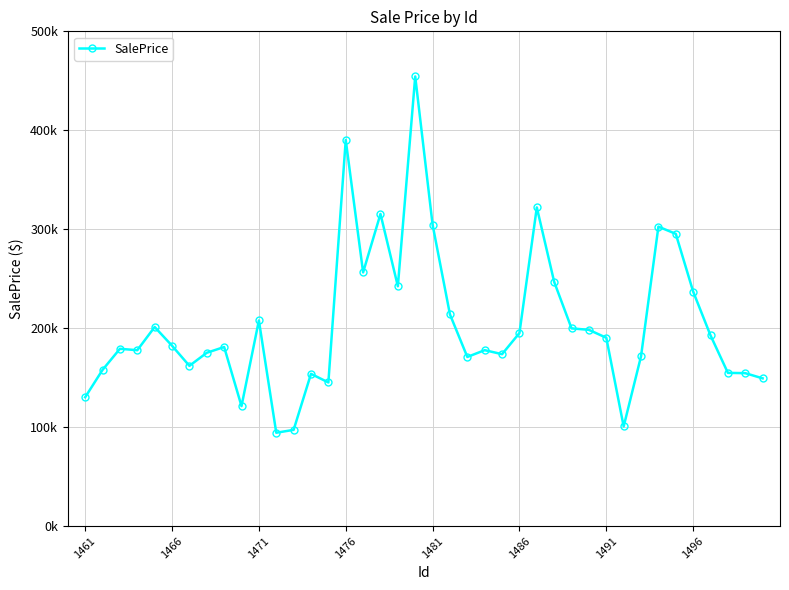

How many points are lower than both their immediate neighbors (excluding endpoints)?

10